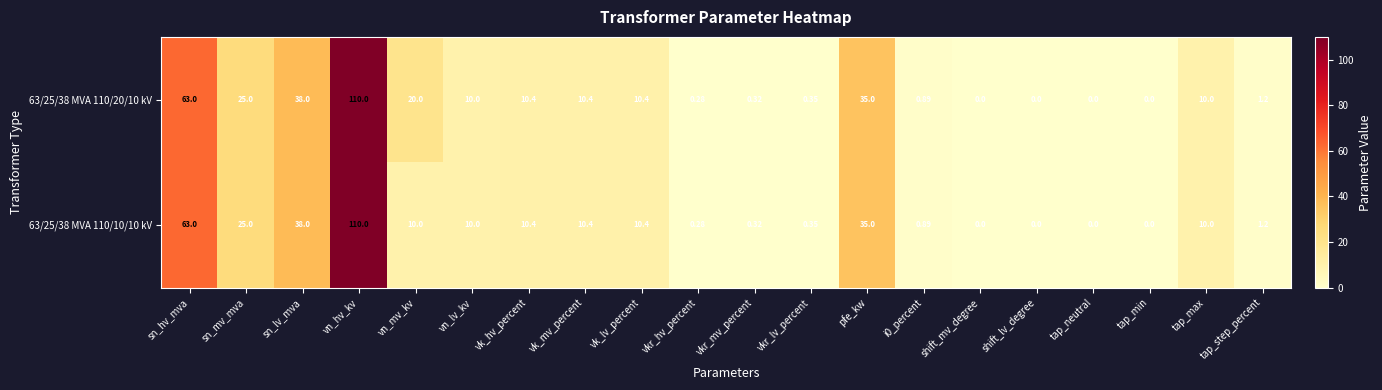

Which label corresponds to the largest value in the chart?

vn_hv_kv